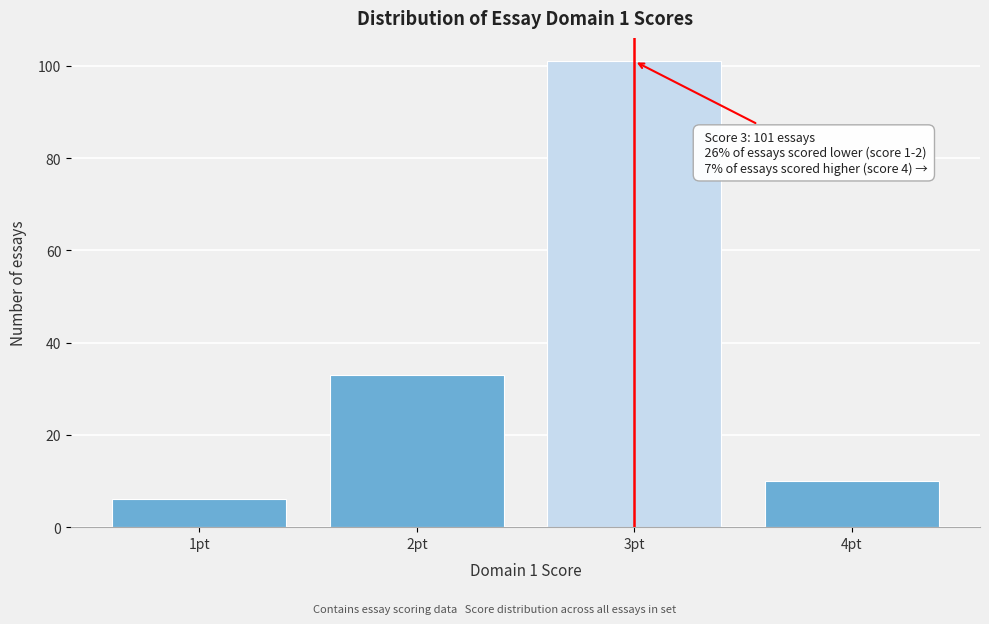

Which range on the x-axis has the tallest bar?

2.5 to 3.5